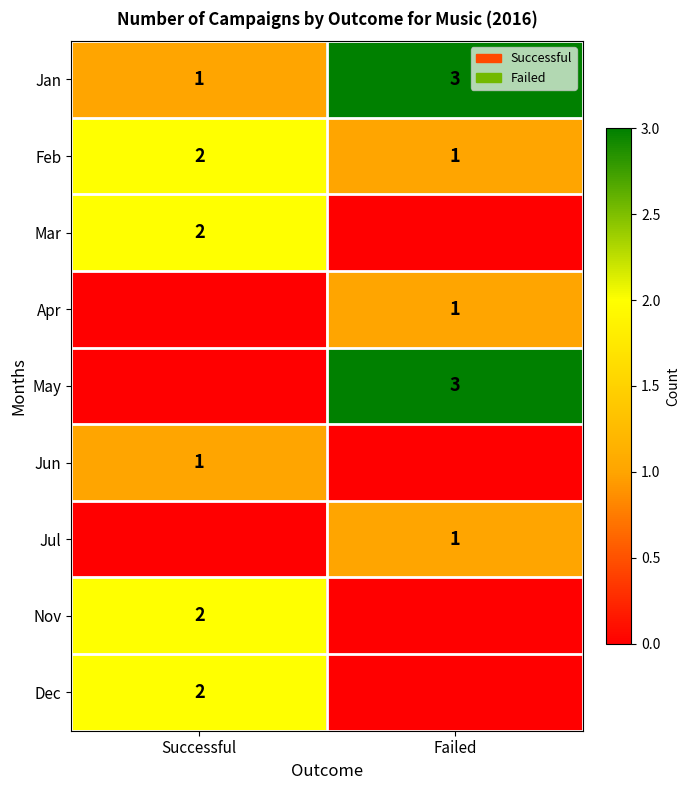

At how many categories does at least one series exceed 2?

1